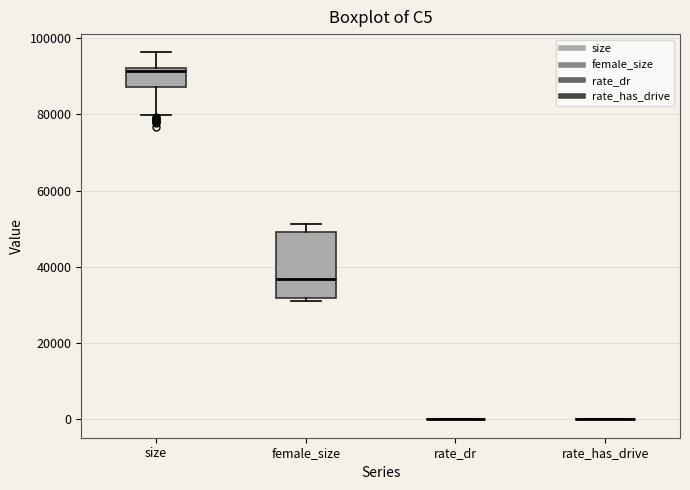

Reading left to right, transcribe this box plot: for each box, give where its median line is, the range the box spans, and where its two whiskers end, as read against the y-axis. The values are not printed on the chart, so give them approximately, as read against the axis.

size: median 92000 (just below the box's upper edge), box 88000 to 92000, whiskers 80000 to 96000
female_size: median 36000, box 32000 to 50000, whiskers 30000 to 52000
rate_dr: box collapsed to a line at 0, whiskers 0 to 0
rate_has_drive: box collapsed to a line at 0, whiskers 0 to 0